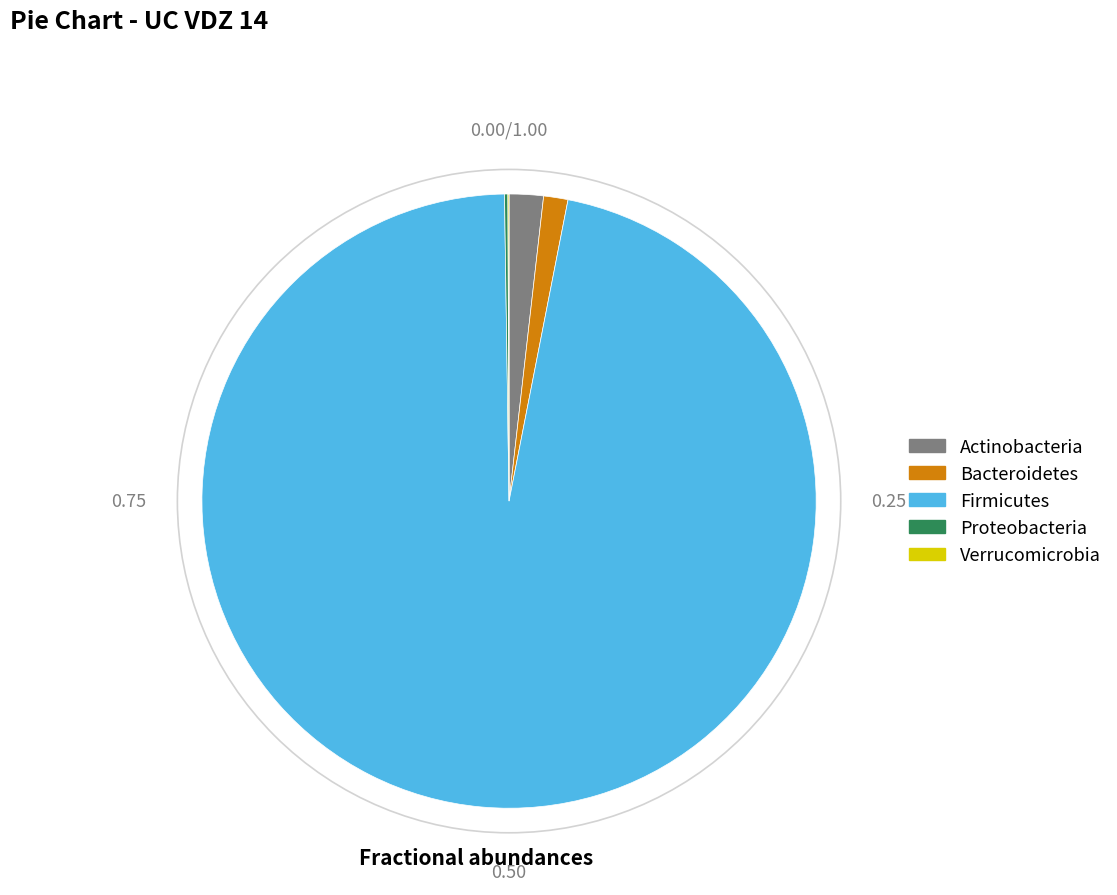

Is there a majority slice in this chart?

Yes